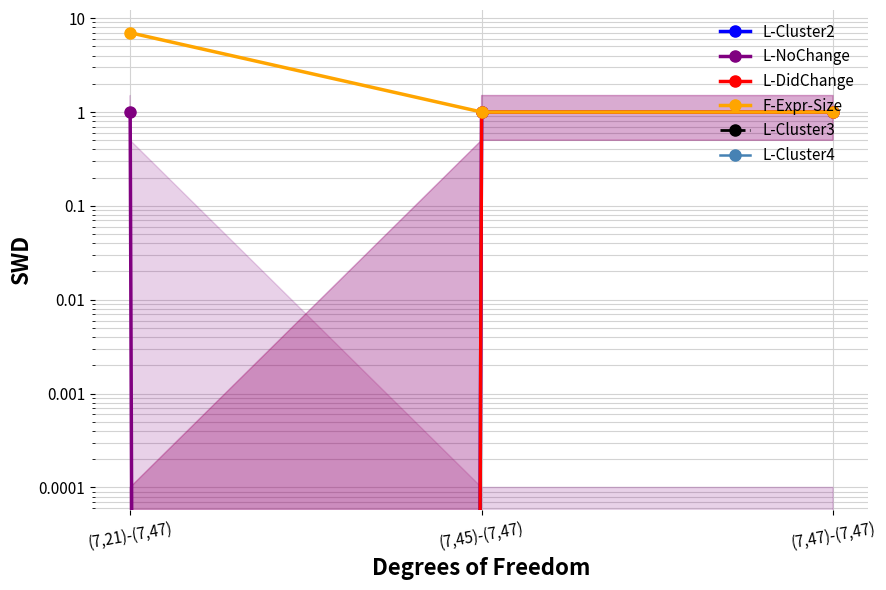

At (7,45)-(7,47), list the series in order from smallest to largest.

L-NoChange, L-Cluster3, L-Cluster4, L-Cluster2, L-DidChange, F-Expr-Size